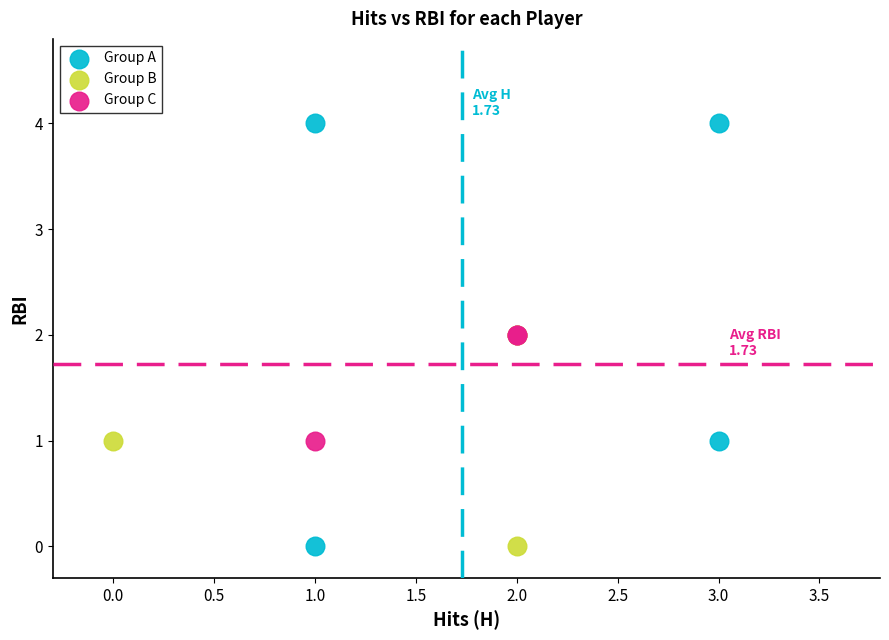

What are all the series names shown in the legend?

Group A, Group B, Group C